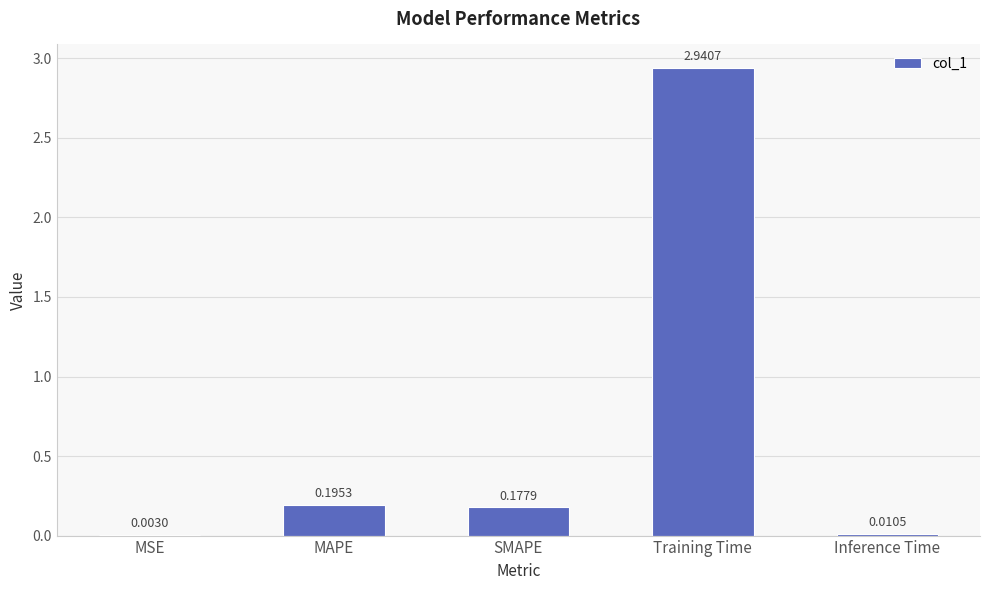

What is the change in value from MSE to MAPE?

+0.2